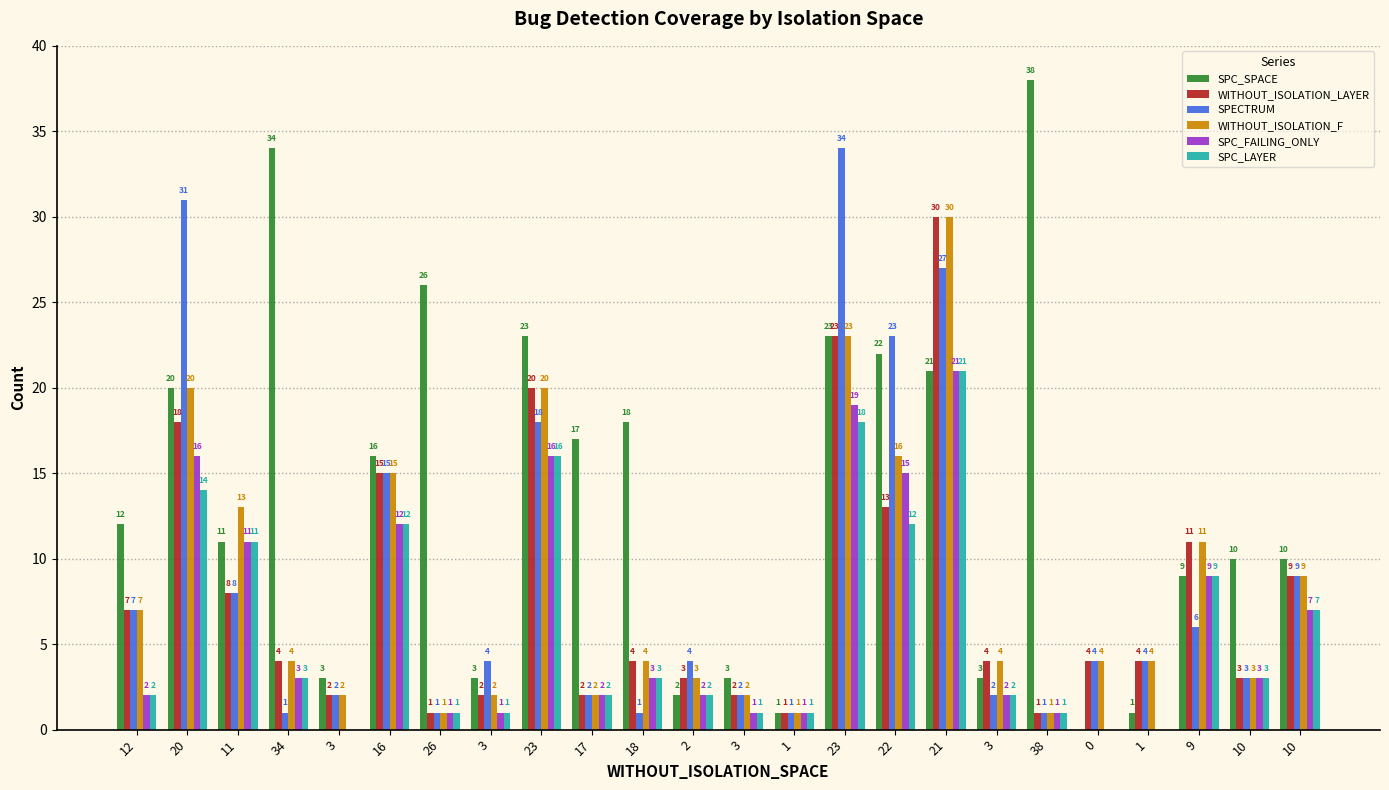

Which series has the widest spread of values?

SPC_SPACE